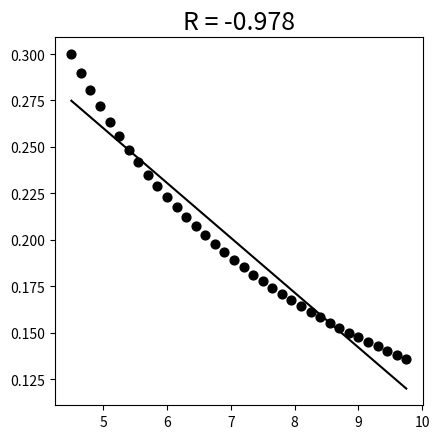

What is the range of X values (max minus min)?

5.3